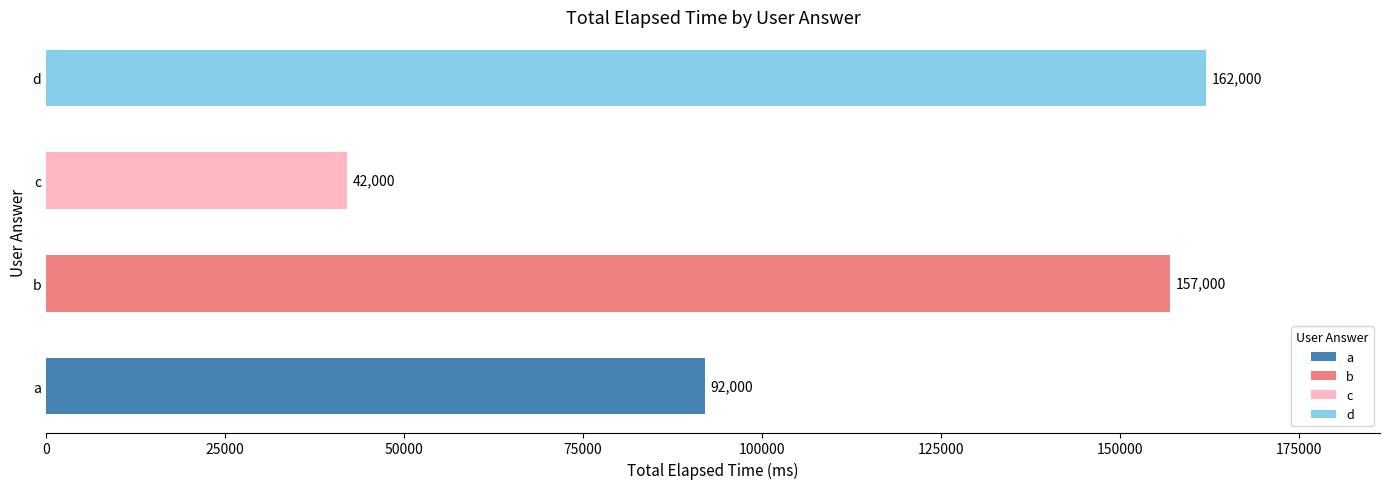

Reading bottom to top, transcribe all the data shown in this chart.

92000	157000	42000	162000